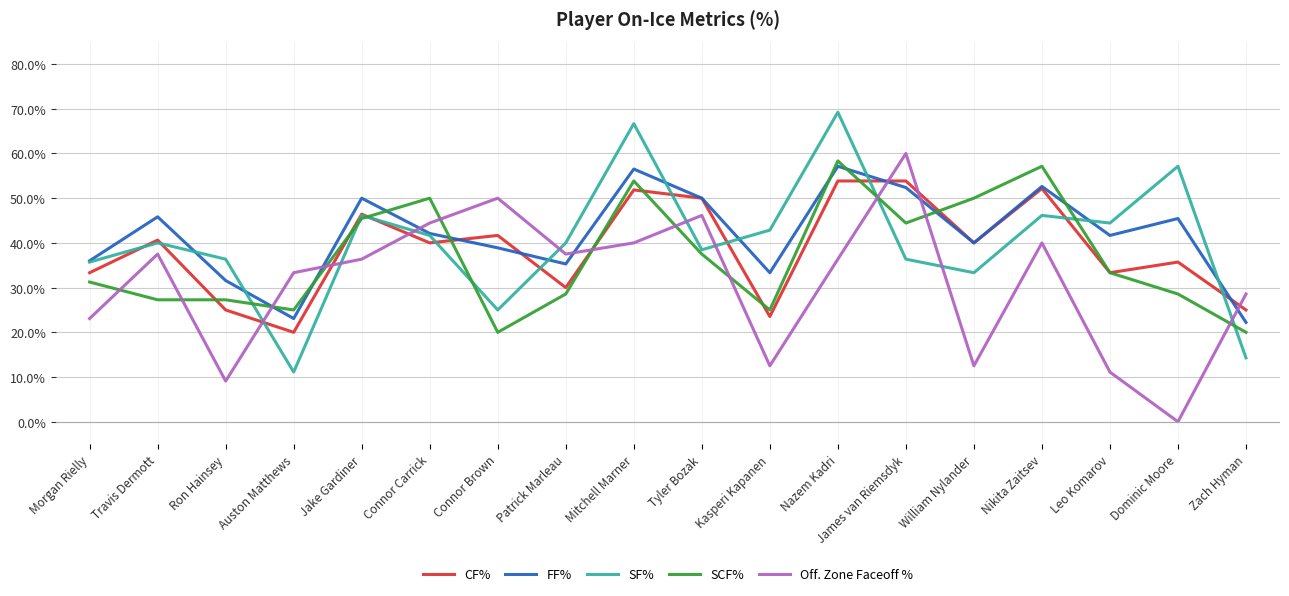

True or false: CF% and SF% cross at least once.

True